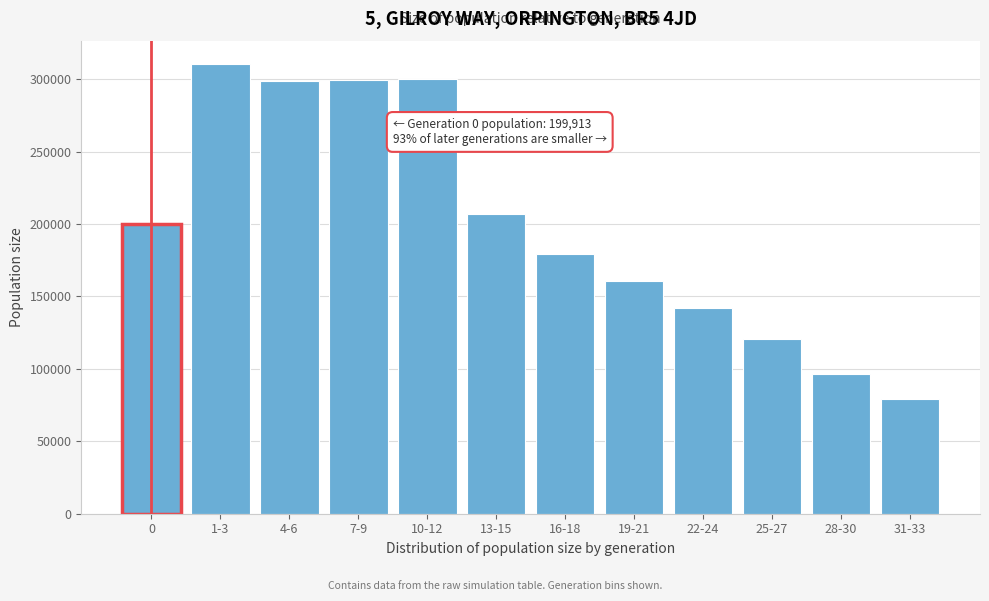

Which label corresponds to the largest value in the chart?

1-3